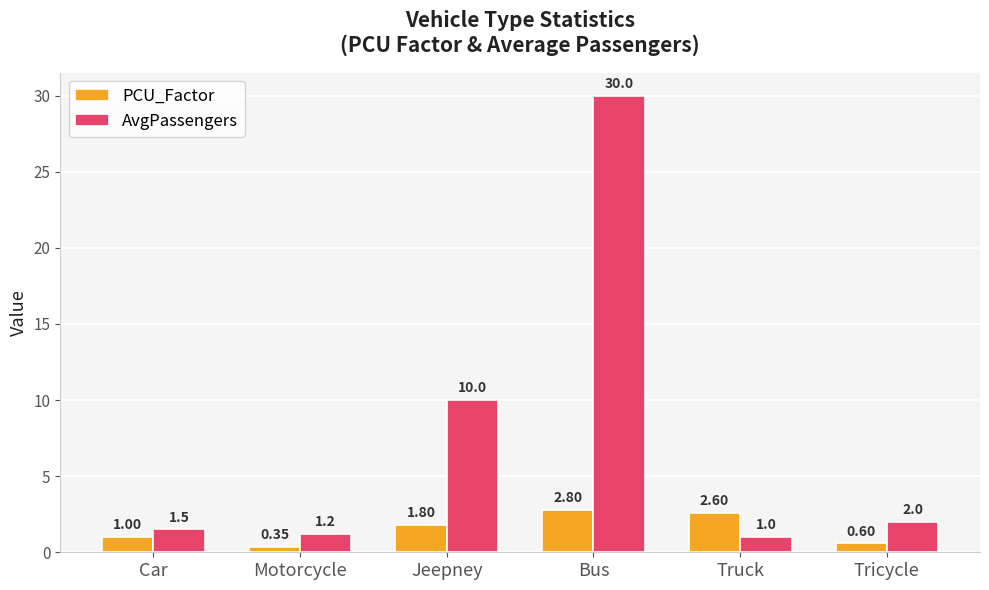

Does the chart contain any negative values?

No